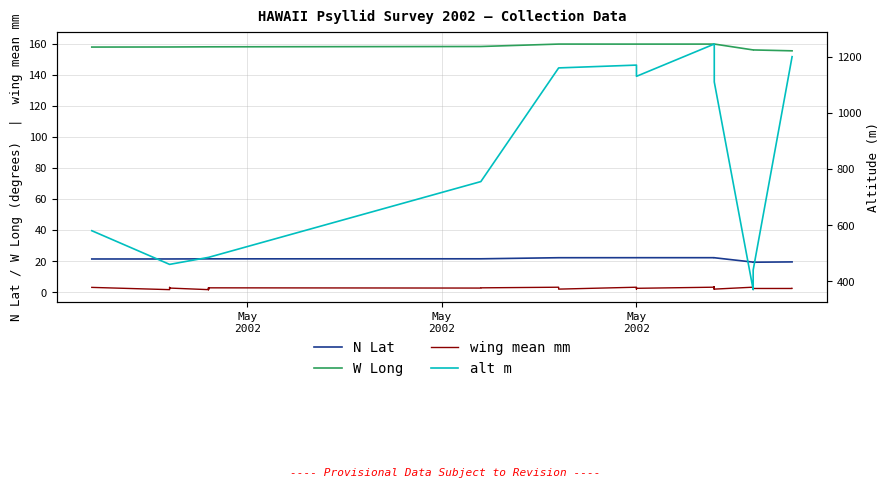

True or false: W Long has a value of 157.7 at May
2002.

True